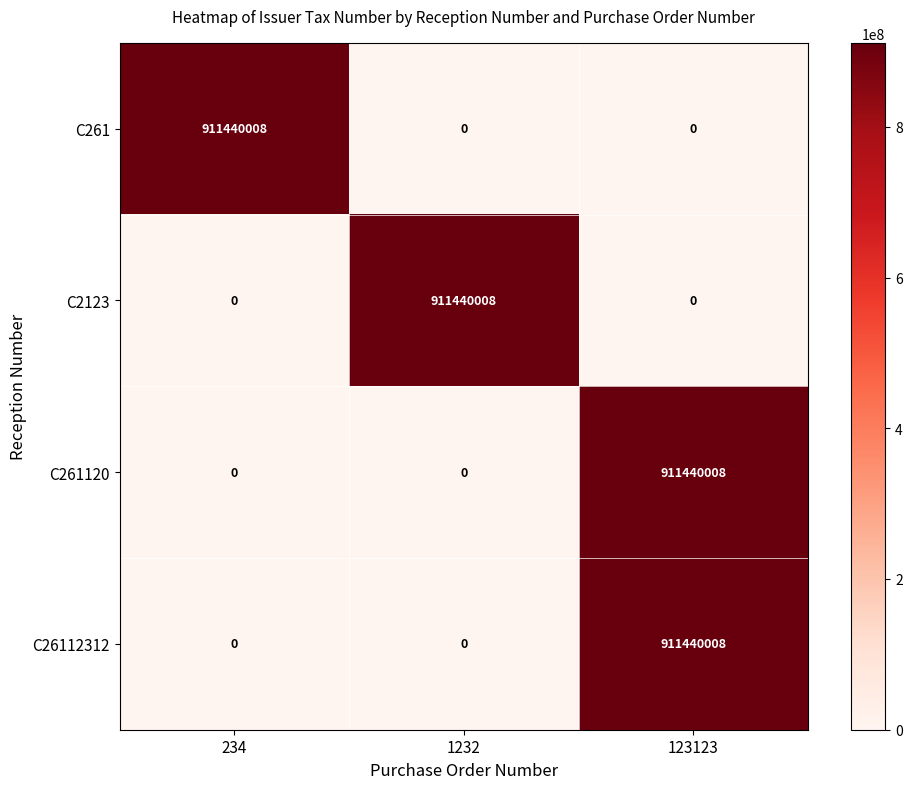

At how many categories does at least one series exceed 906943074?

3